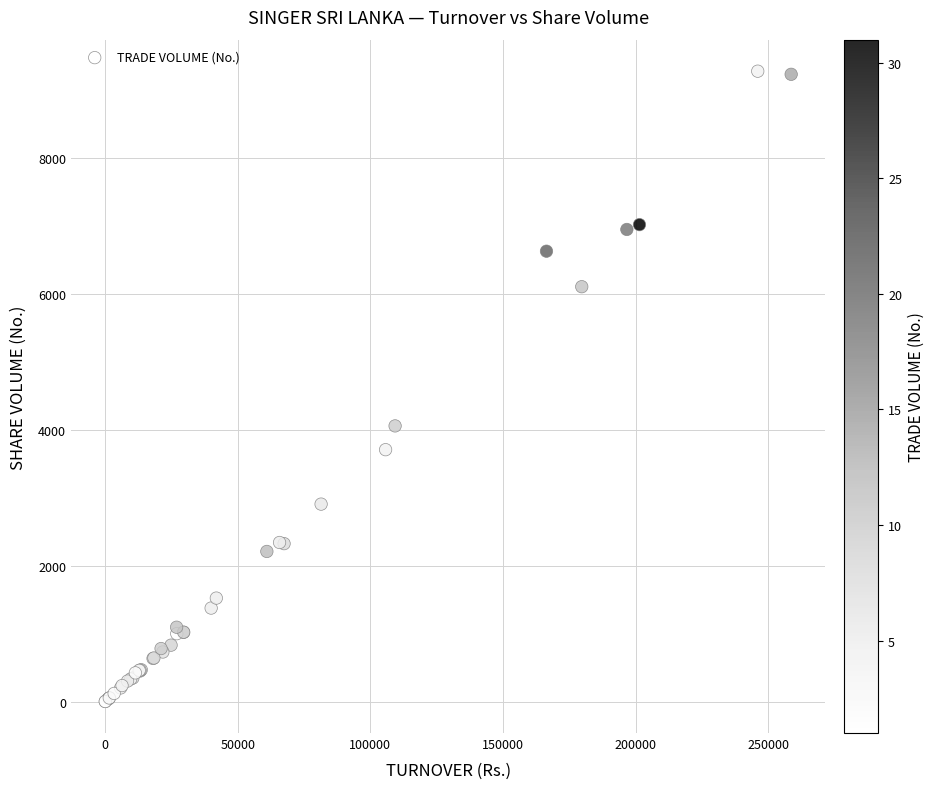

What Y value in the scatter plot is closest to 4642?

4060